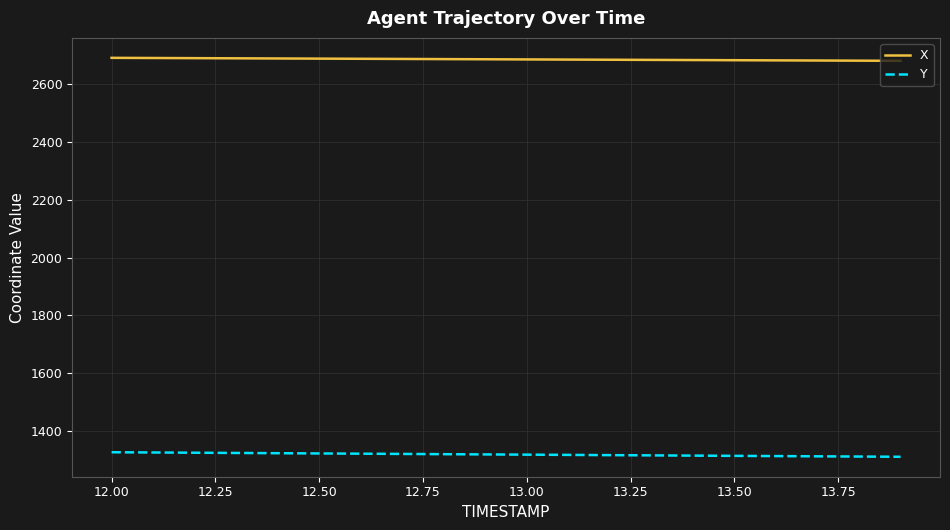

Rank the series by their maximum value, from highest to lowest.

X, Y